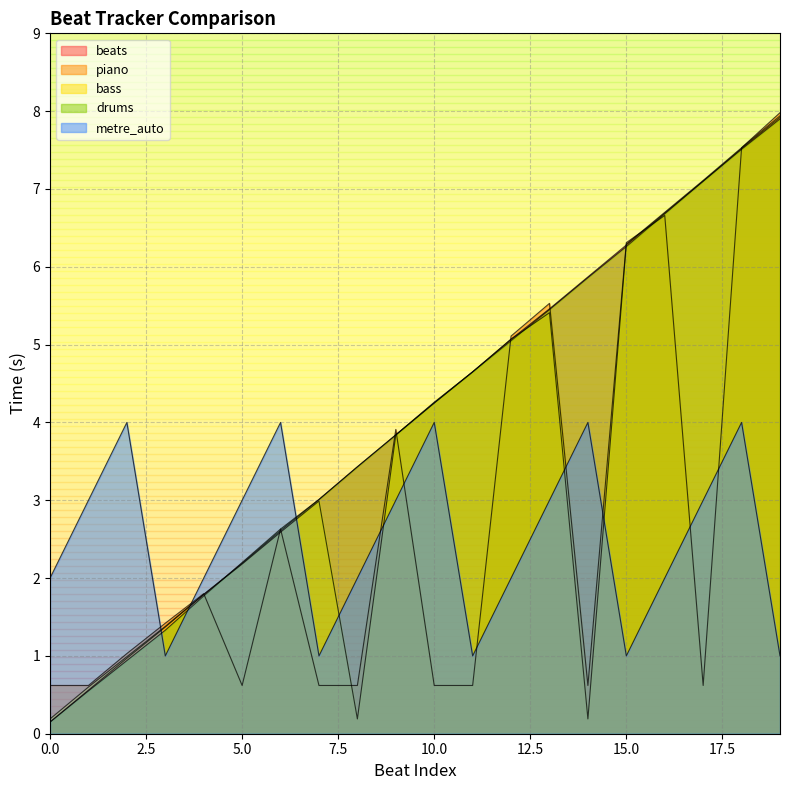

True or false: metre_auto has more than 2 interior local peaks.

True